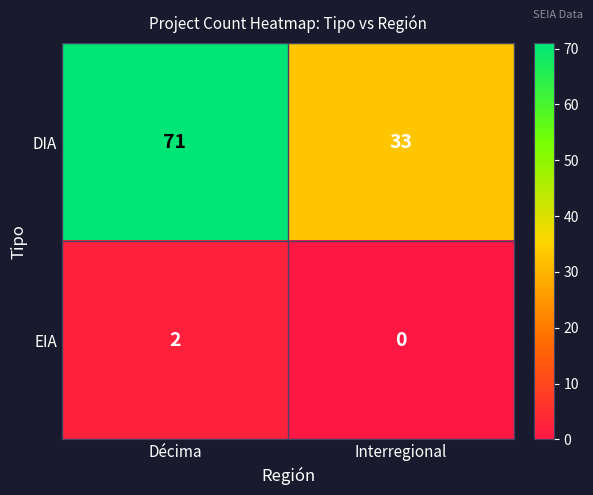

Reading left to right, what are all the values shown in this chart?

DIA: 71	33
EIA: 2	0